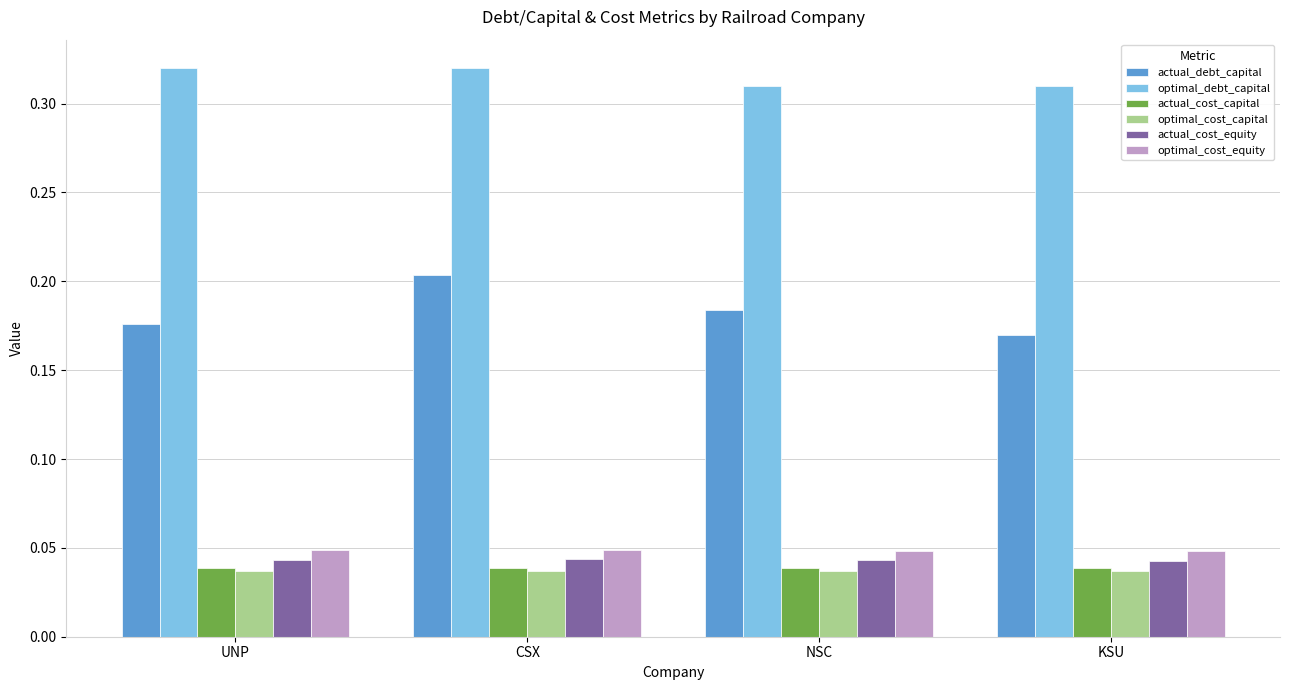

Are the bars grouped side by side (vs. stacked)?

Yes